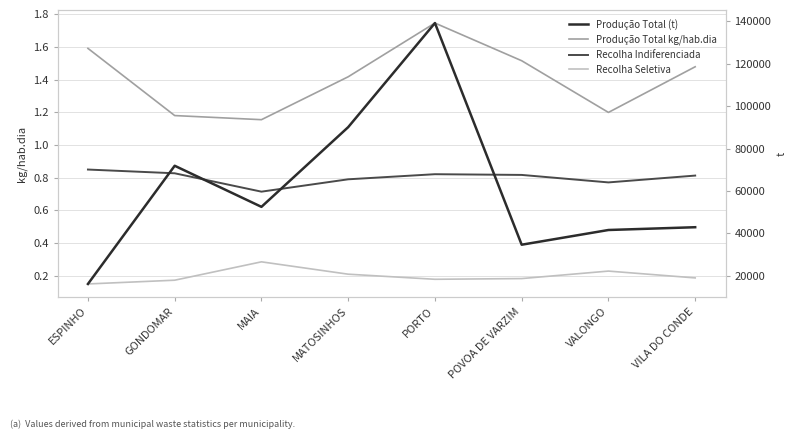

True or false: Produção Total kg/hab.dia has a value of 1.6 at ESPINHO.

True